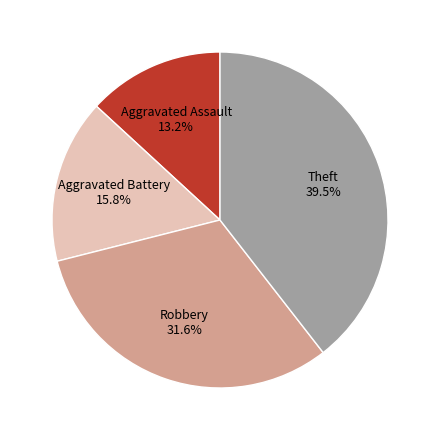

Does any single category account for the majority?

No